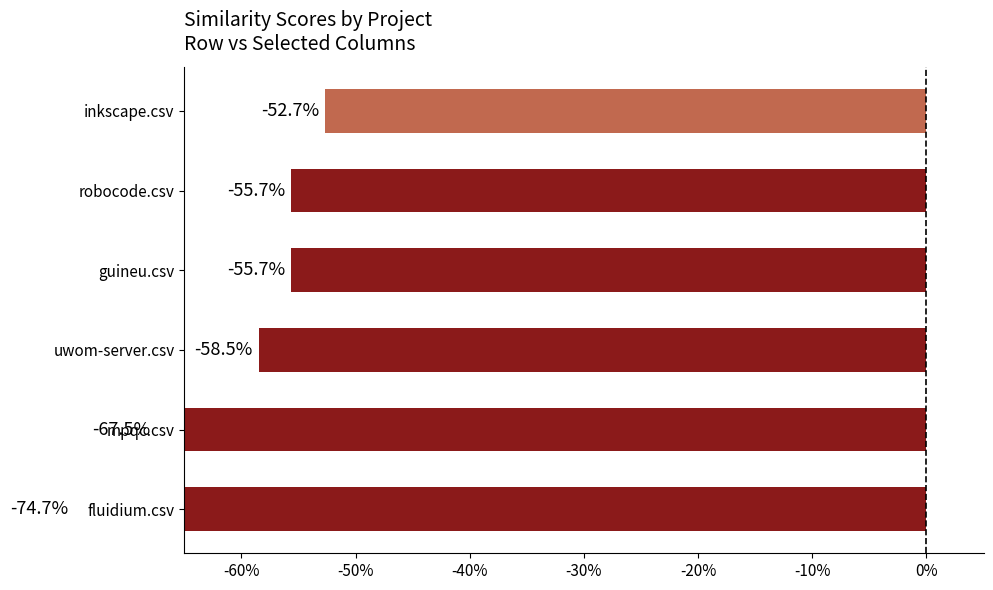

How many bars are there in total?

6